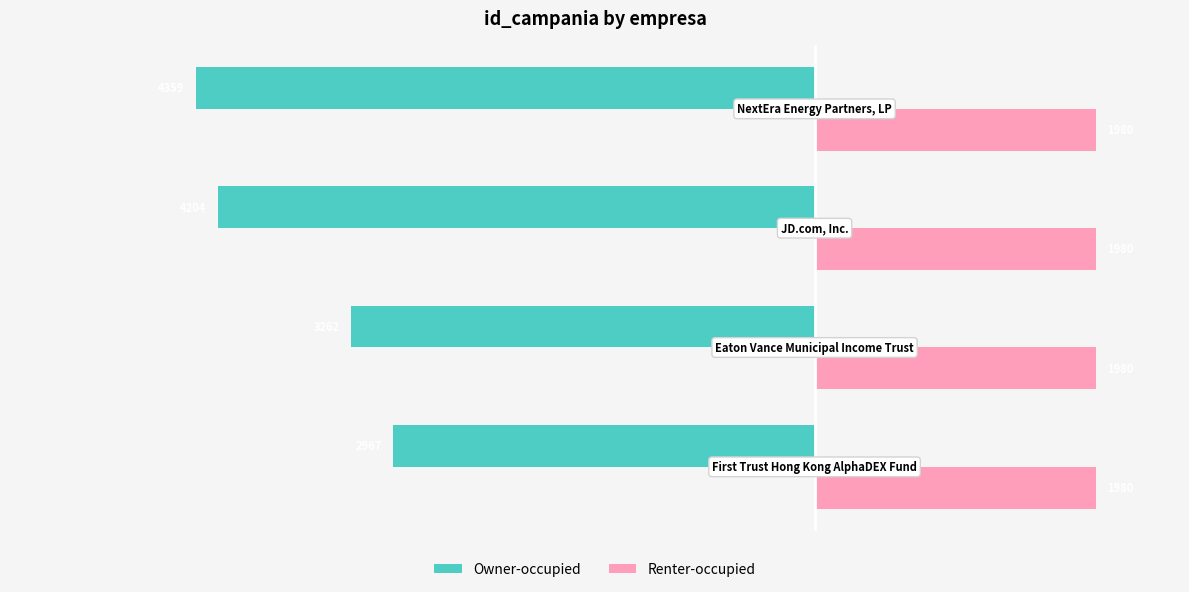

What is the difference between the second highest and second lowest values in the Owner-occupied series?

942